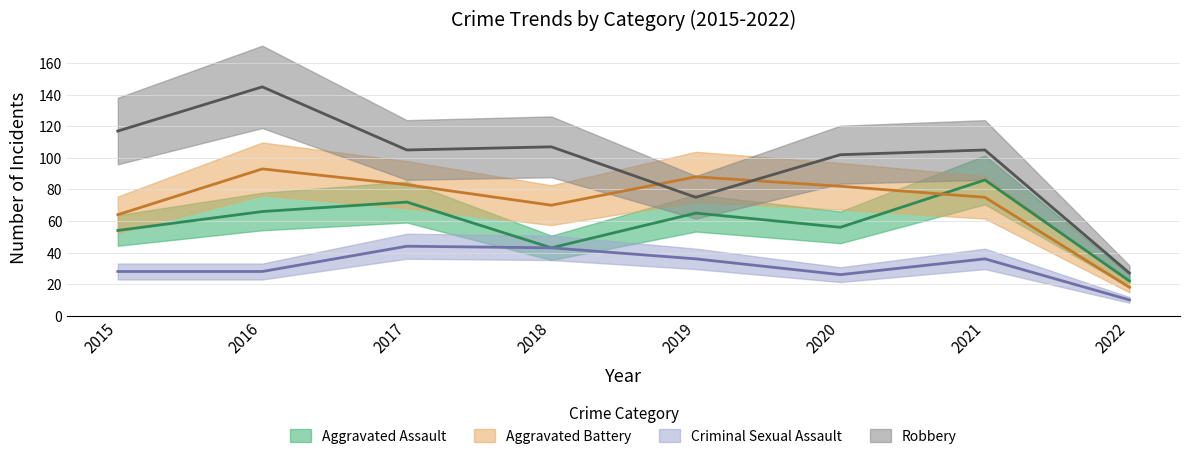

What is the value of the Robbery point at the 3rd from the left?

105